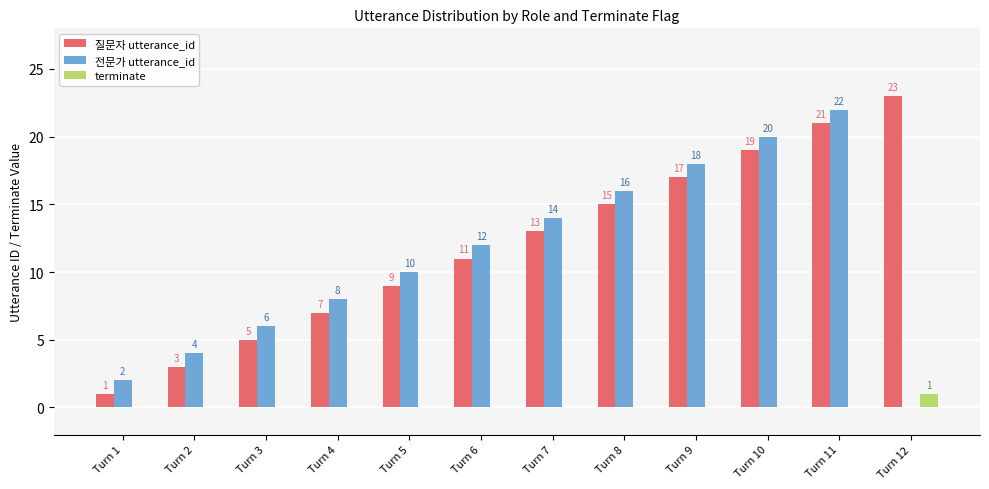

What is the greatest value displayed?

23